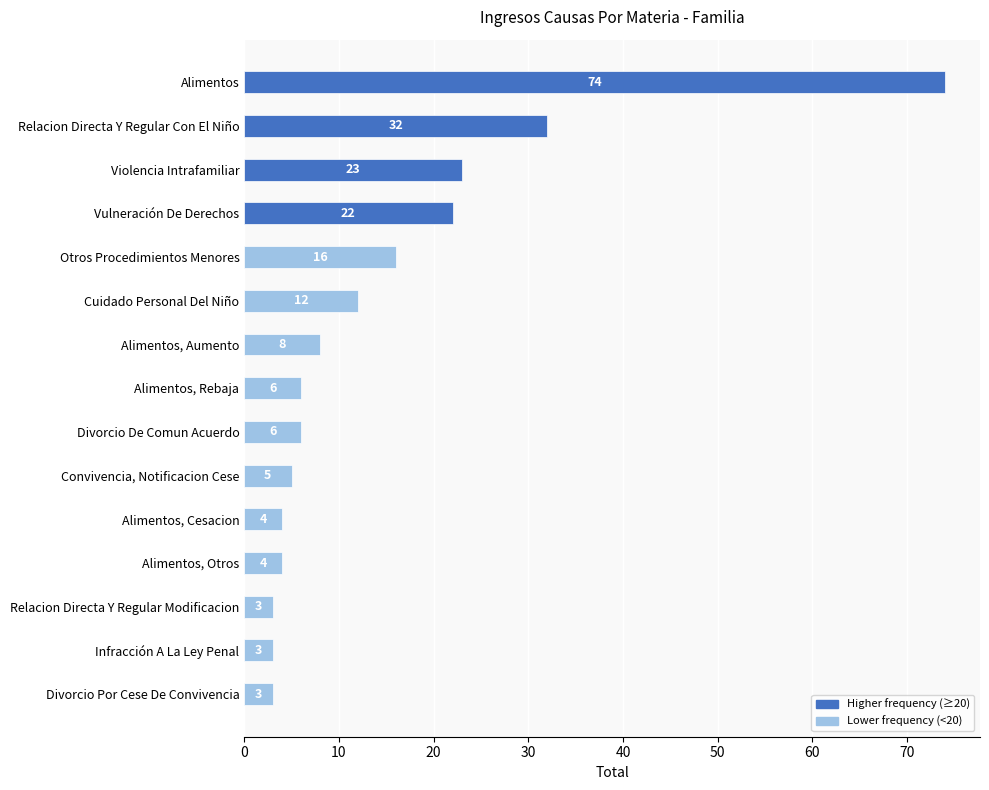

True or false: the data shows 3 at Cuidado Personal Del Niño.

False